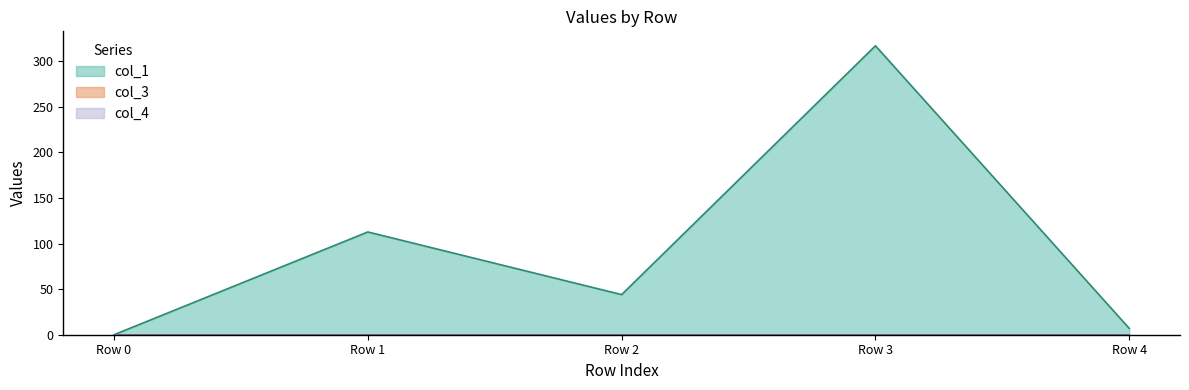

True or false: col_3 has a value of 0.0 at Row 3.

True